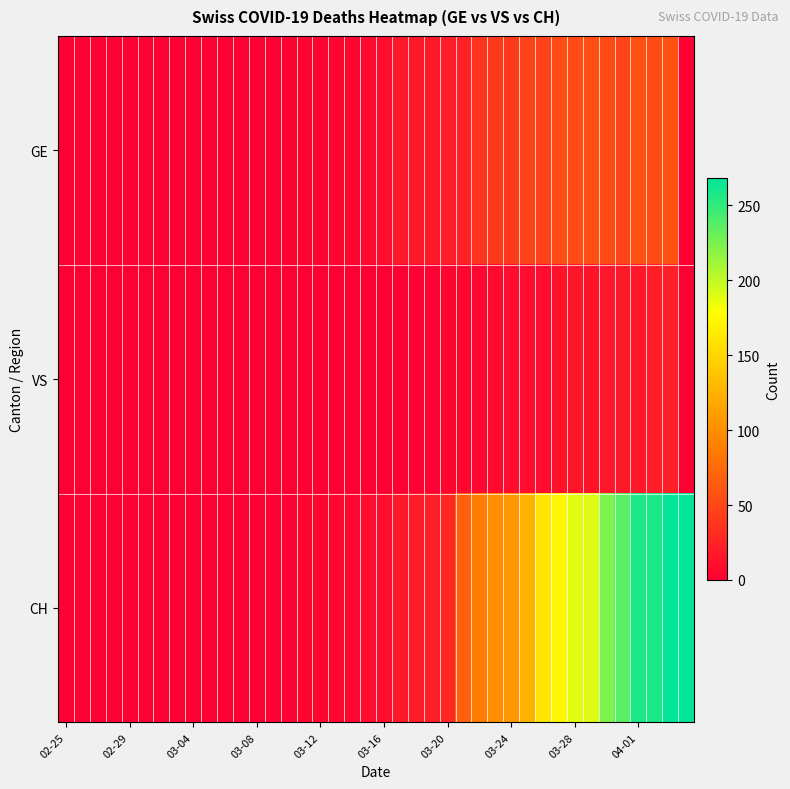

Reading left to right, what are all the values shown in this chart?

GE: 0	0	0	0	0	0	0	0	0	0	0	0	0	1	1	4	4	5	5	8	9	17	17	18	21	24	36	41	41	48	48	54	54	55	54	49	58	54	58	0
VS: 0	0	0	0	0	0	0	0	0	0	0	0	0	1	1	1	1	1	1	1	1	1	2	2	5	5	6	7	9	9	9	14	15	14	16	18	18	21	23	0
CH: 0	0	0	0	0	0	0	0	0	0	0	0	0	2	2	5	5	6	6	9	10	18	19	23	28	68	87	99	106	124	161	173	189	190	224	236	258	258	266	268